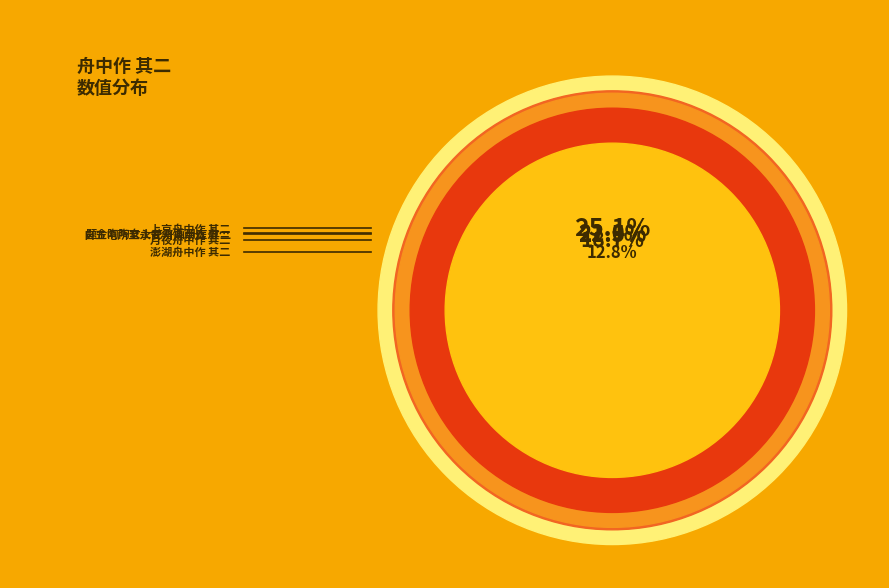

Between 自五屯所至永安州舟中作 其二 and 题金陶陶女士花卉画册在舟中作 其二, which is larger?

题金陶陶女士花卉画册在舟中作 其二